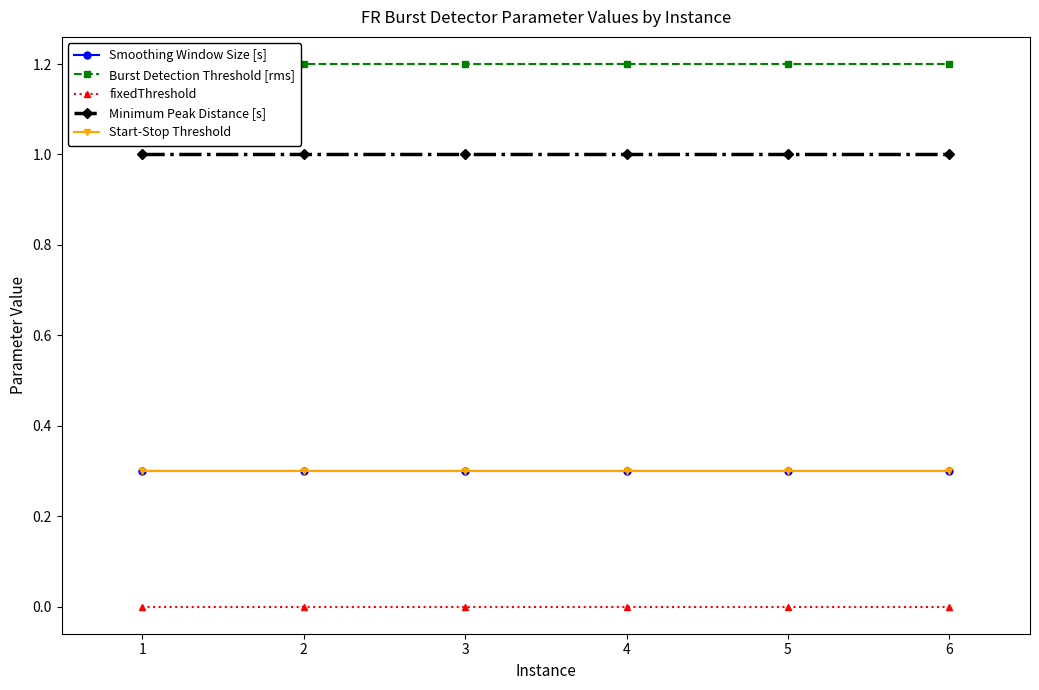

What are all the series names shown in the legend?

Smoothing Window Size [s], Burst Detection Threshold [rms], fixedThreshold, Minimum Peak Distance [s], Start-Stop Threshold